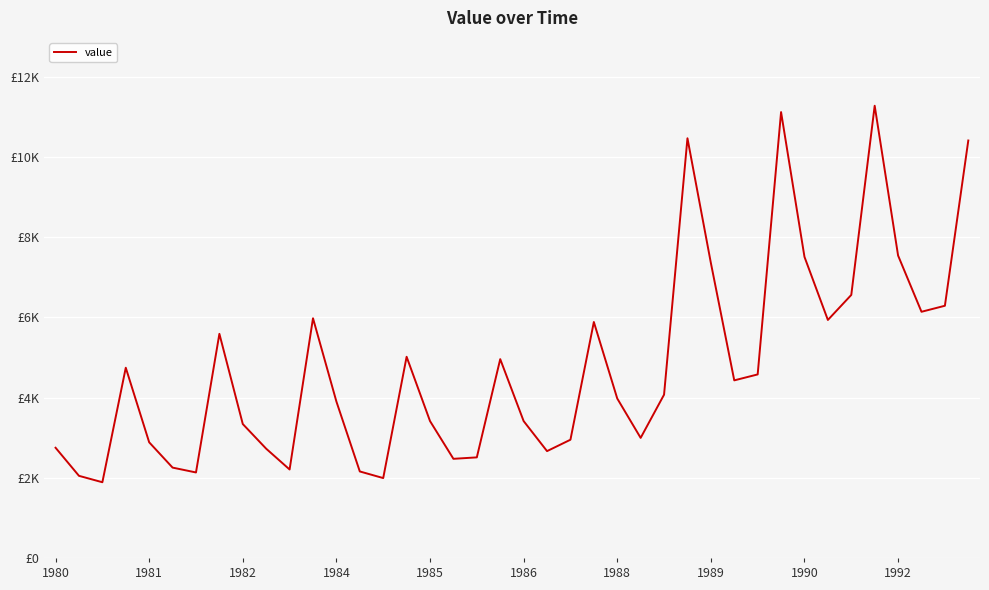

What is the minimum value shown in the chart?

1888